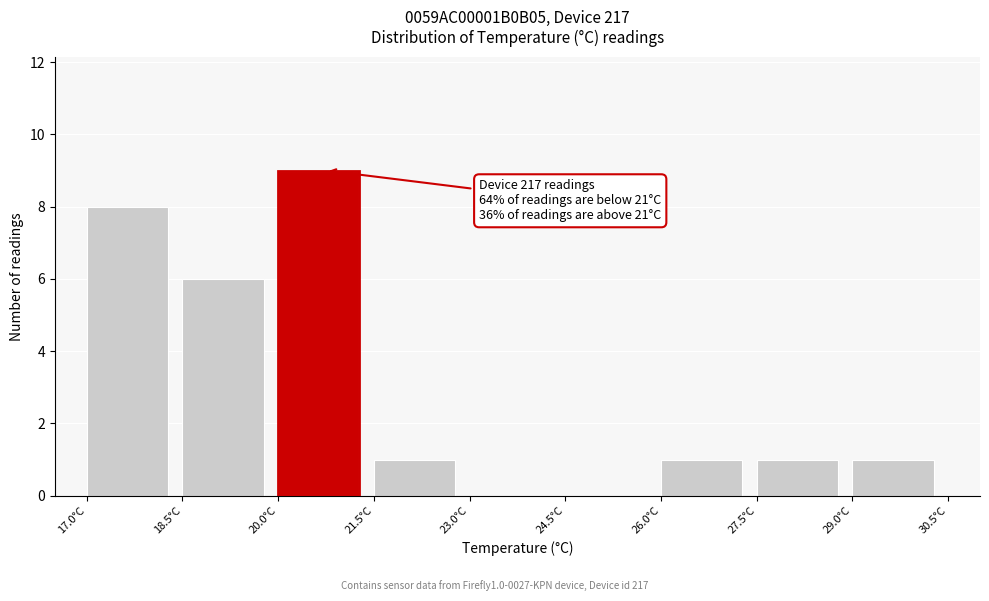

Which range on the x-axis has the tallest bar?

20.0 to 21.5